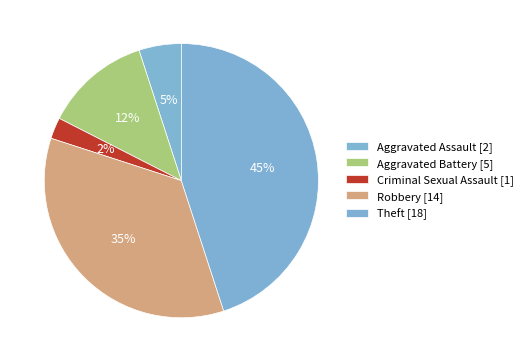

Is it true that Criminal Sexual Assault is 2% of the pie?

True